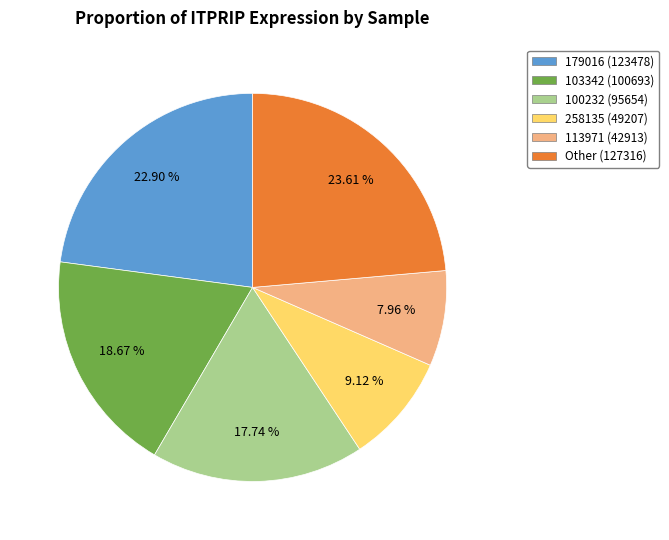

Which slice is the largest?

Other (127316)